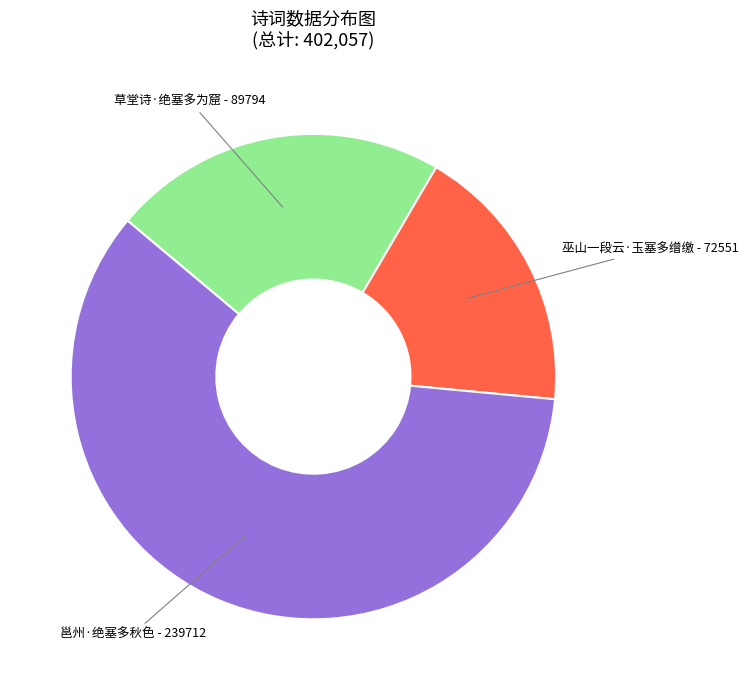

Which category has the biggest portion of the pie?

邕州·绝塞多秋色